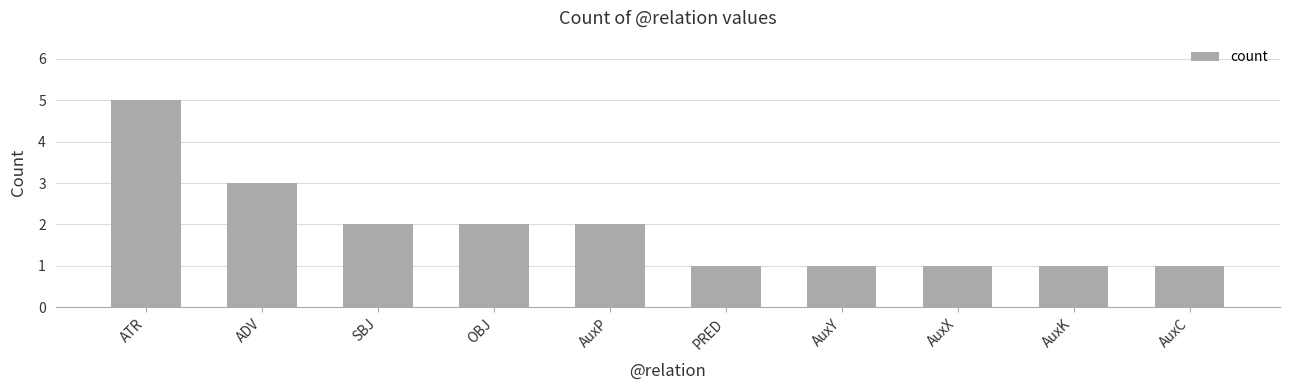

The chart shows a value of 2 at OBJ. True or false?

True